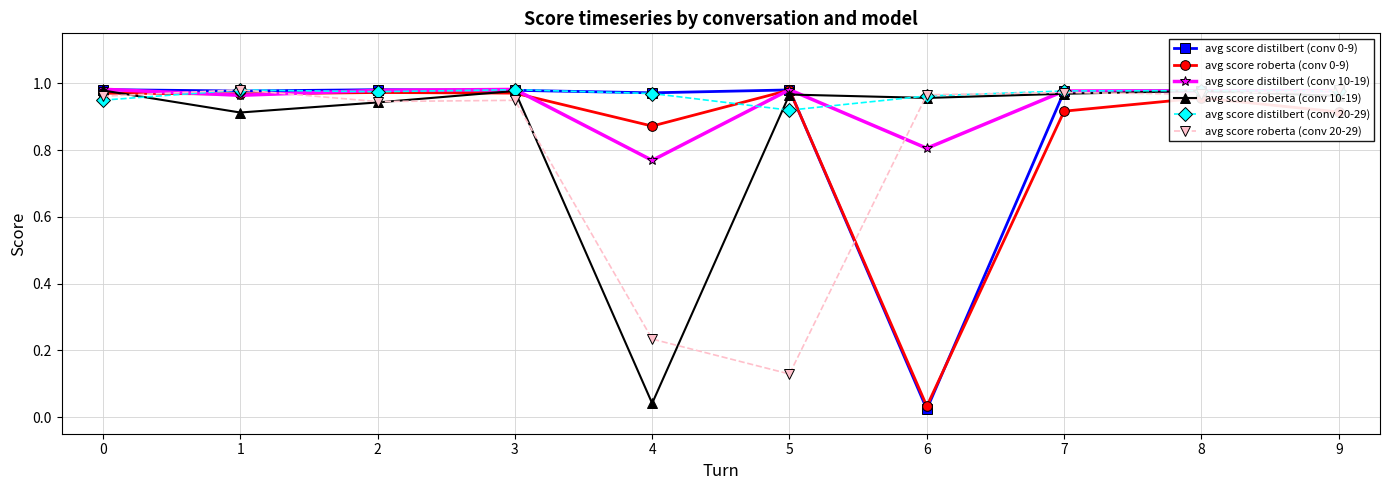

At how many categories does at least one series exceed 0?

10